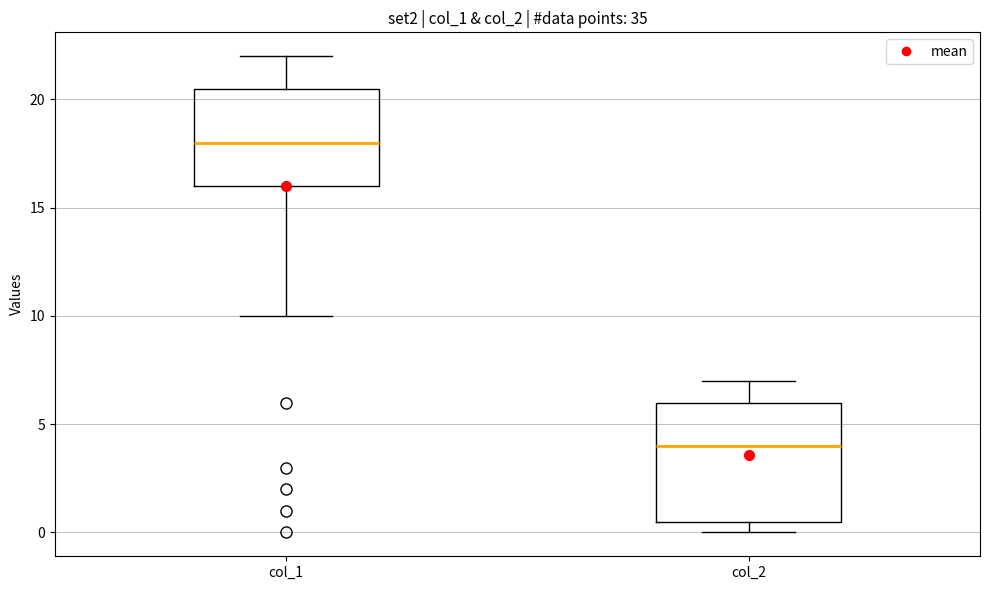

Which box is the tallest, from its lower edge to its upper edge?

col_2